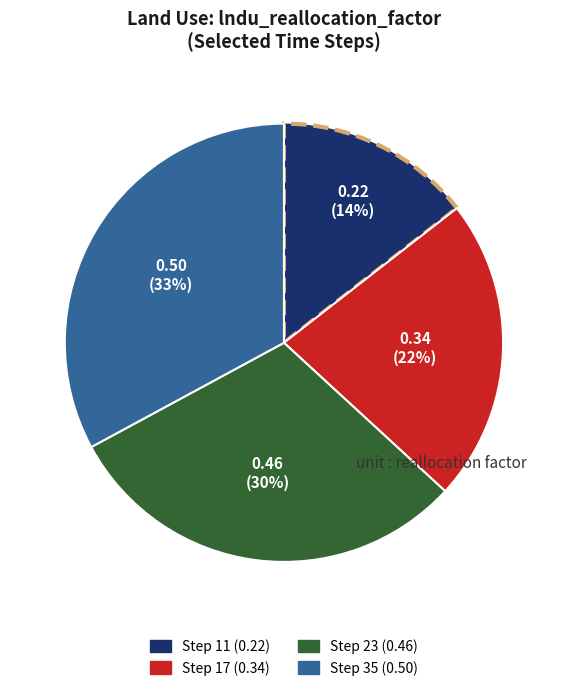

To the nearest percent, what is the average slice percentage?

25%